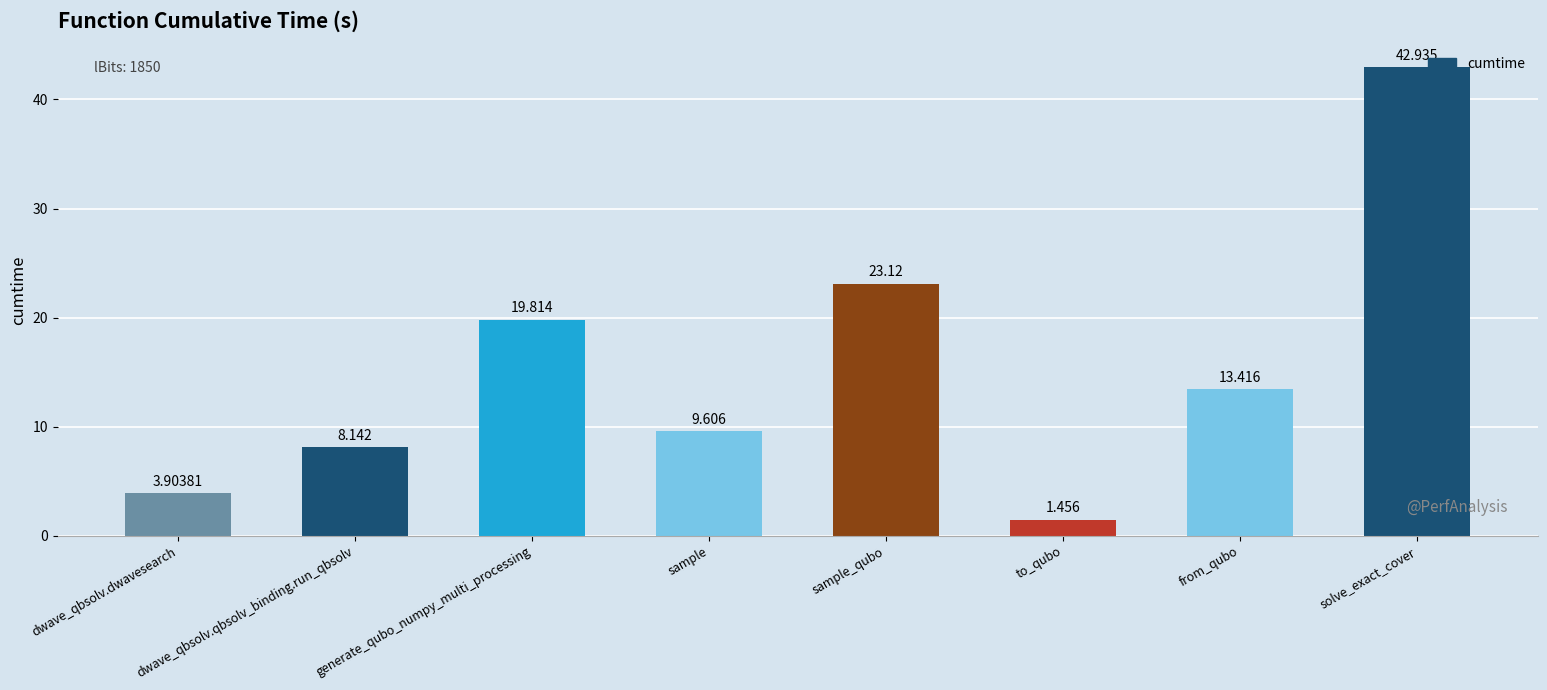

What is the label of the 2nd bar from the right?

from_qubo